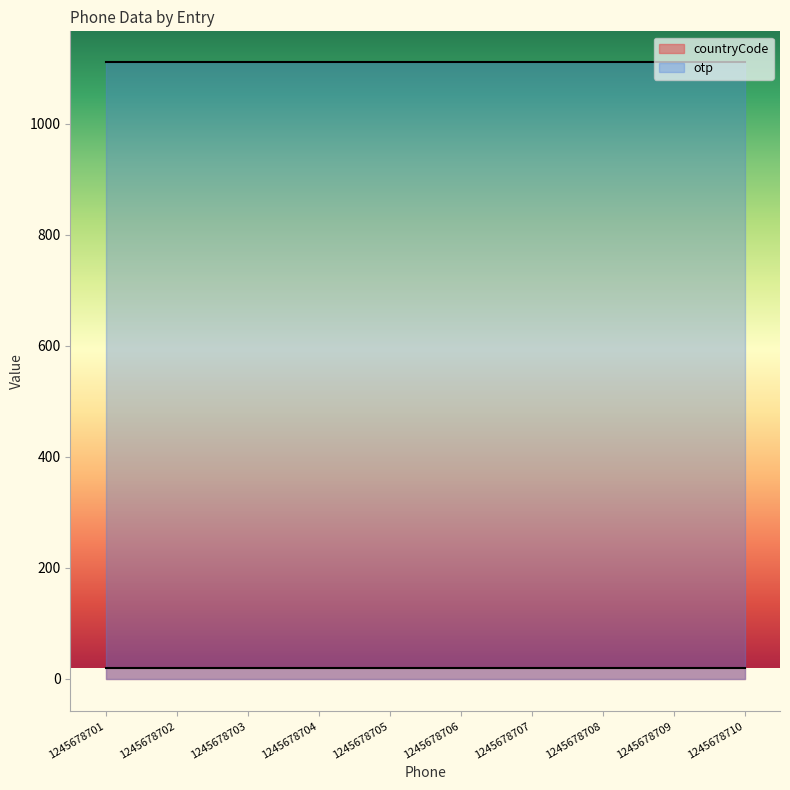

Reading left to right, list all the values displayed in this chart.

countryCode: 20	20	20	20	20	20	20	20	20	20
otp: 1111	1111	1111	1111	1111	1111	1111	1111	1111	1111